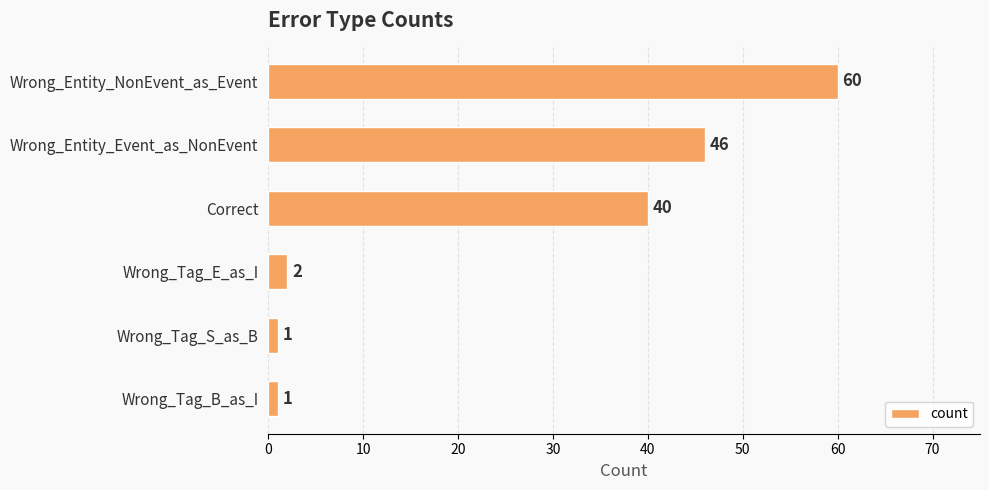

How many bars are there in total?

6